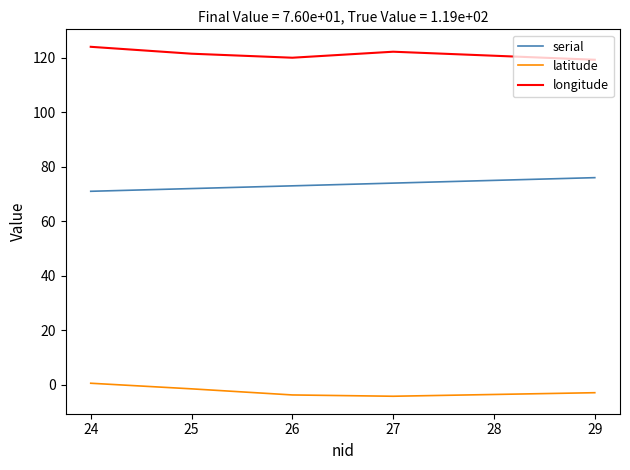

True or false: longitude and latitude intersect in this chart.

False